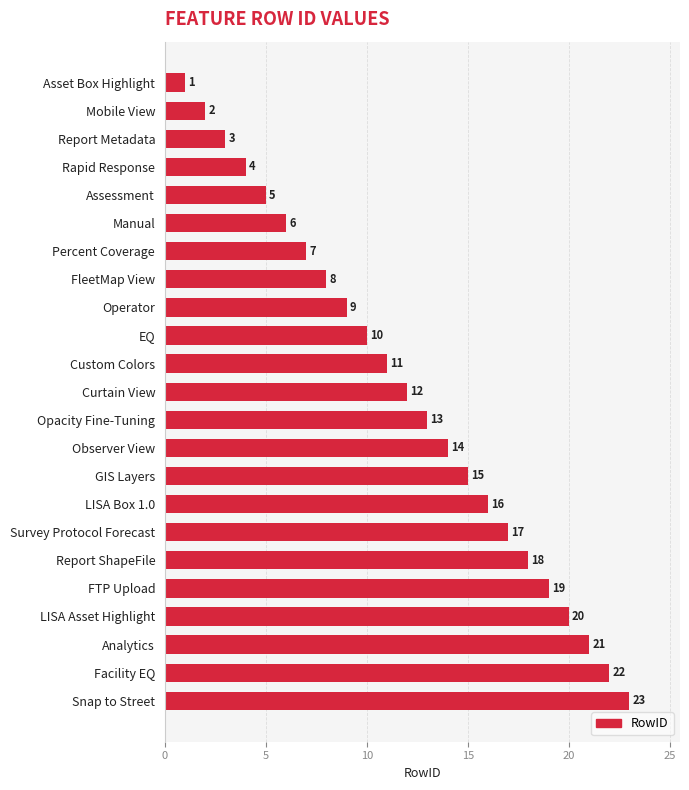

How many values are below 12?

11